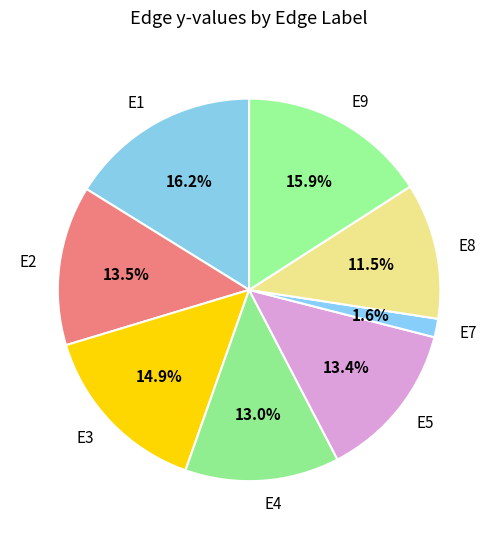

How many slices are in this pie chart?

8